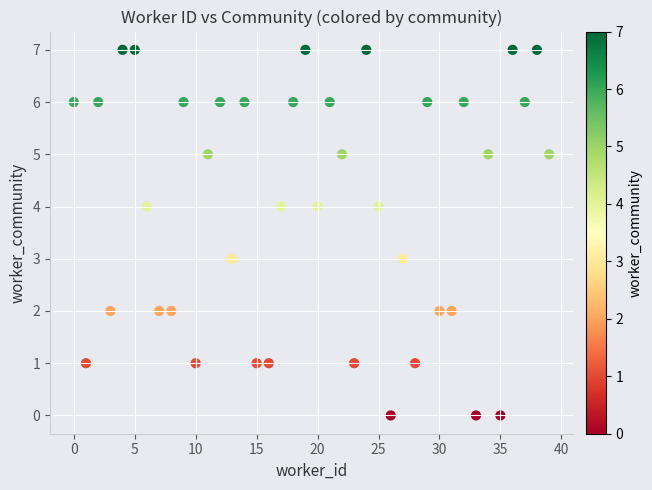

What is the range of Y values (max minus min)?

7